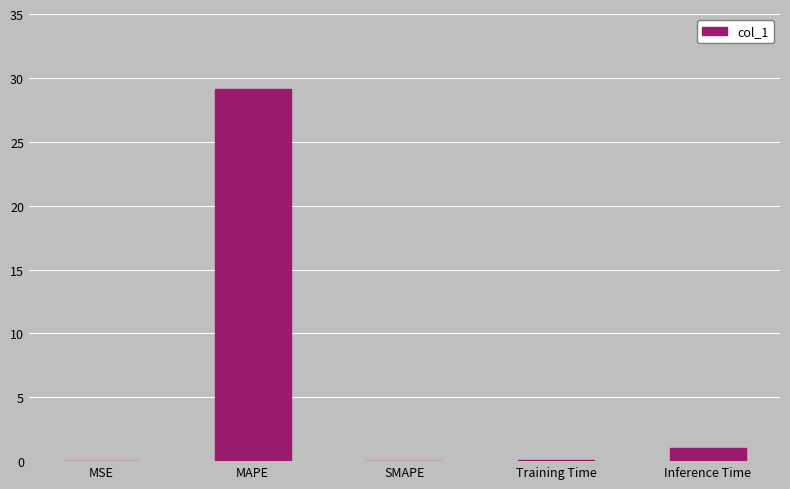

At which label is the value closest to 14?

Inference Time